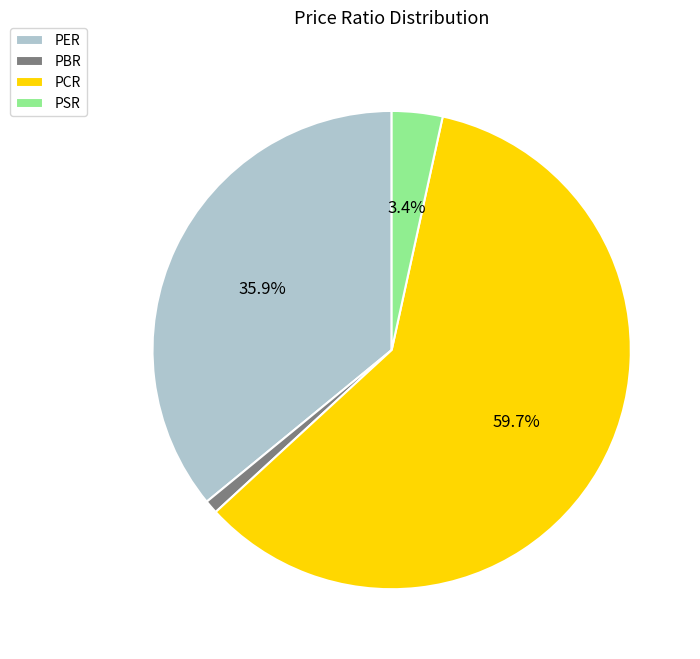

Which has a higher value, PBR or PSR?

PSR